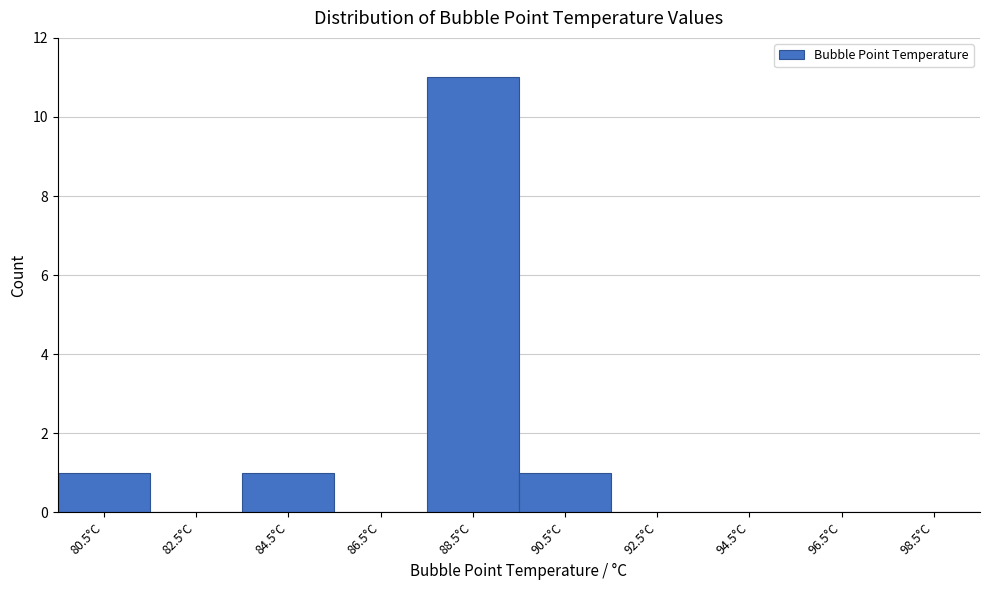

Reading left to right, list every bar in this chart as the range it spans on the x-axis followed by its height. The values are not printed on the chart, so give them approximately, as read against the axis.

79.5 to 81.5: 1
81.5 to 83.5: 0
83.5 to 85.5: 1
85.5 to 87.5: 0
87.5 to 89.5: 11
89.5 to 91.5: 1
91.5 to 93.5: 0
93.5 to 95.5: 0
95.5 to 97.5: 0
97.5 to 99.5: 0